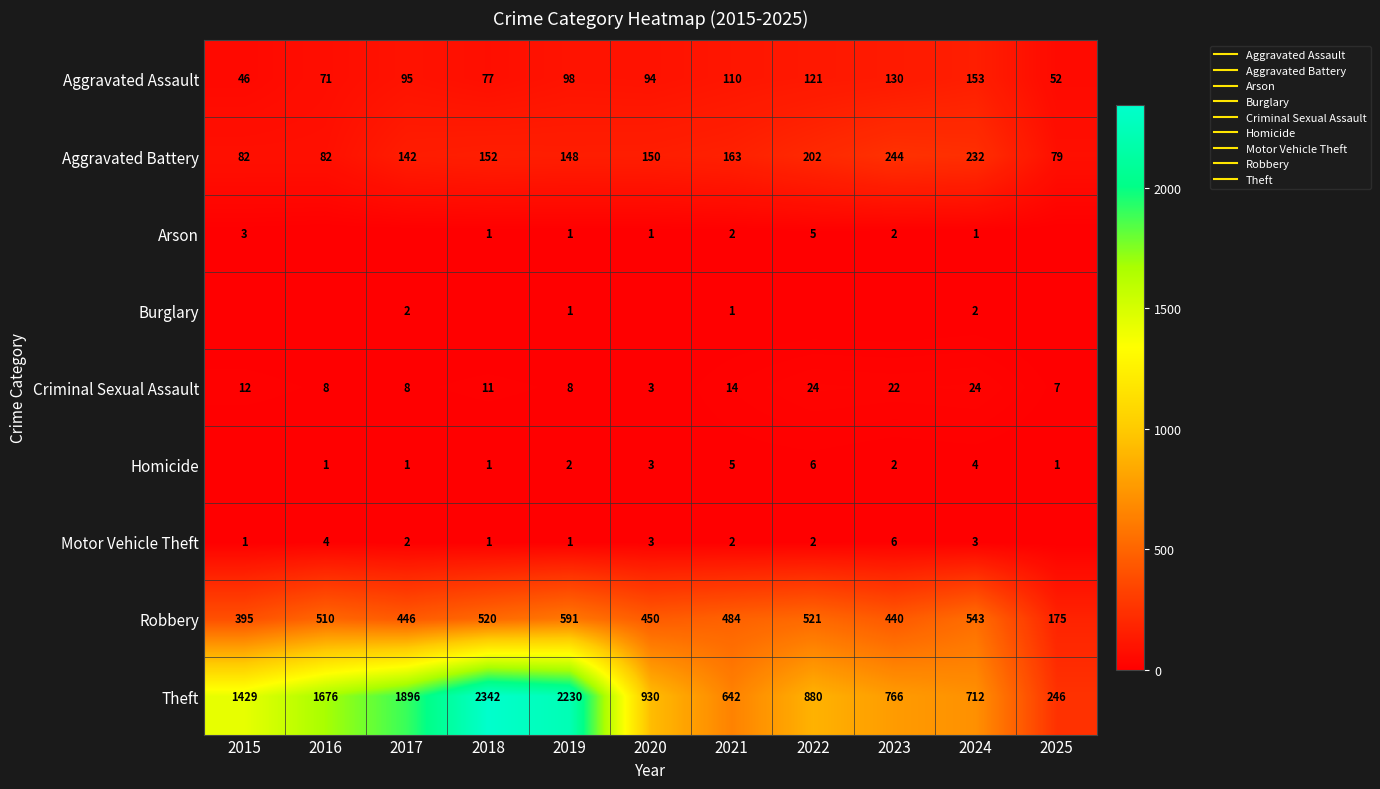

What is the highest value of the Aggravated Assault series?

153